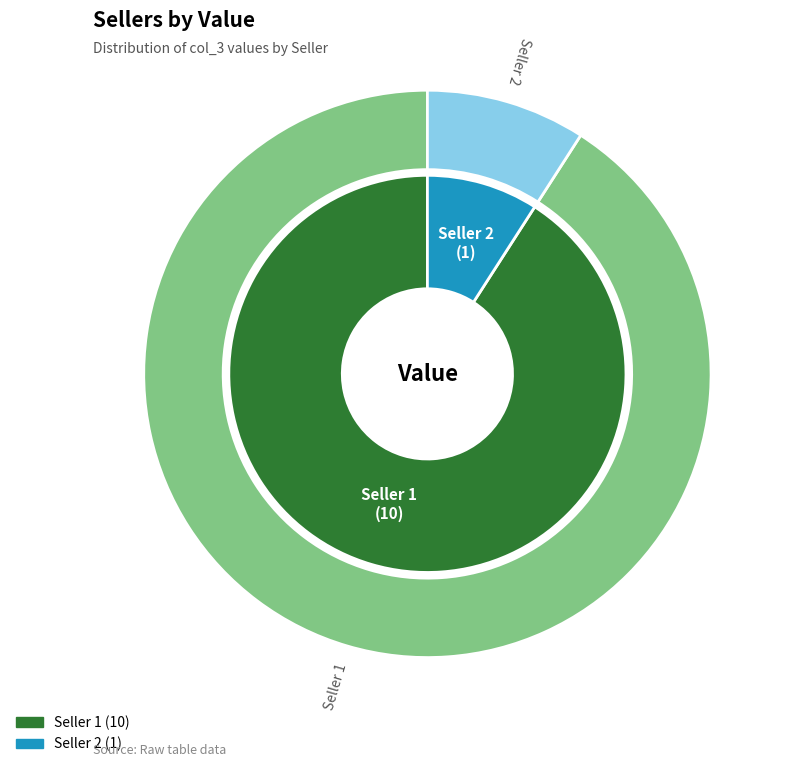

Which has a higher value, Seller 2 or Seller 1?

Seller 1